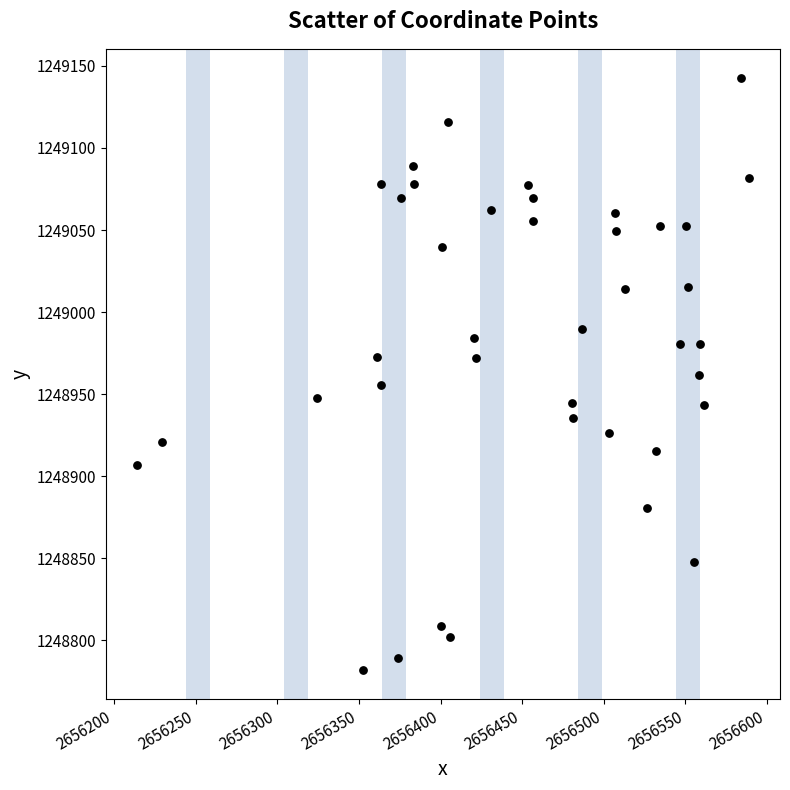

What is the range of X values (max minus min)?

375.3